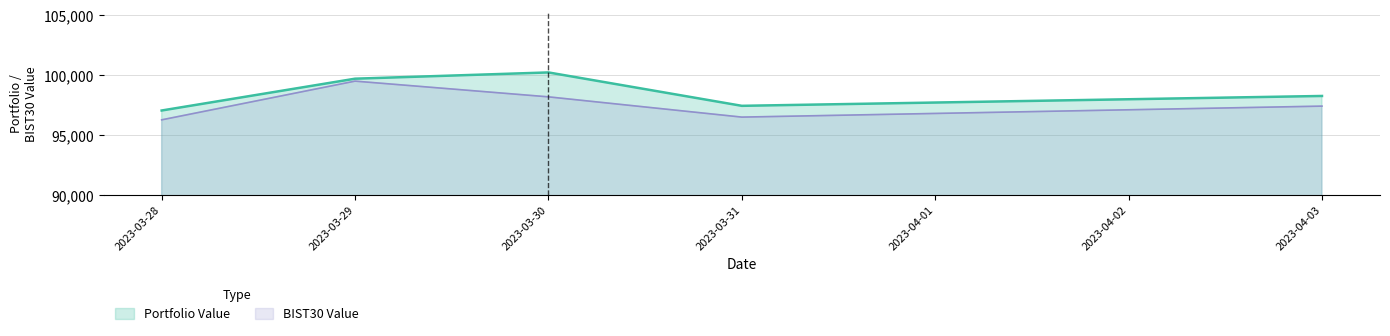

What is the difference between the Portfolio Value values at 2023-04-03 and 2023-03-30?

1961.4